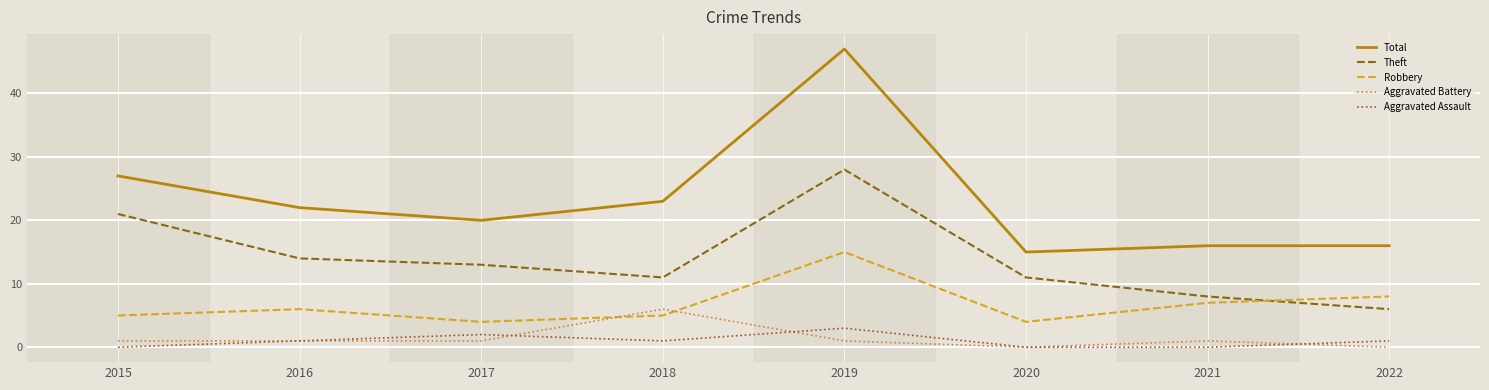

What is the difference between the second highest and minimum values in the Theft series?

15